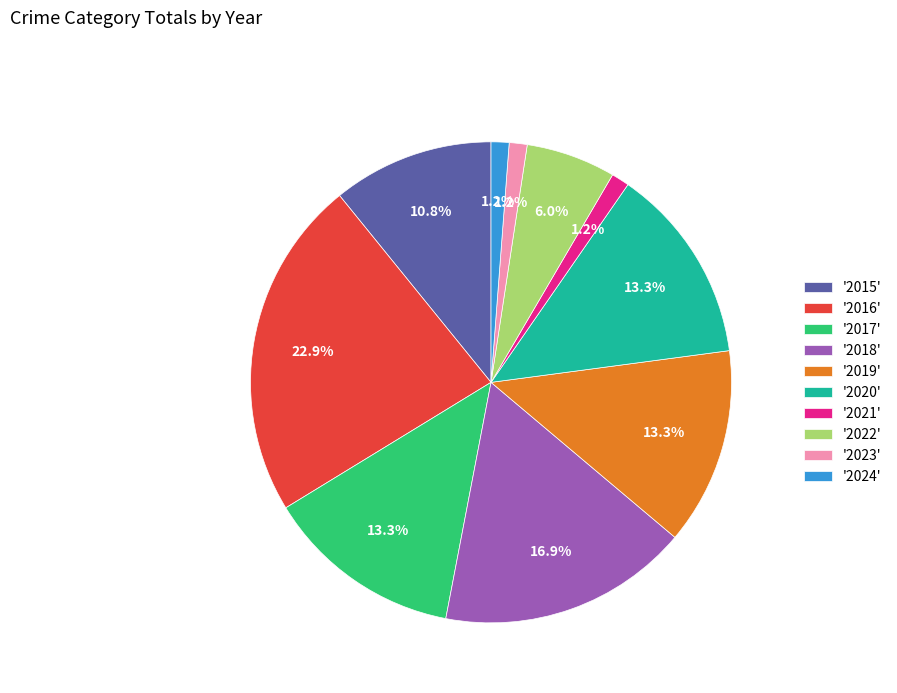

Approximately how many times larger is the value at '2022' compared to '2024'?

5.0